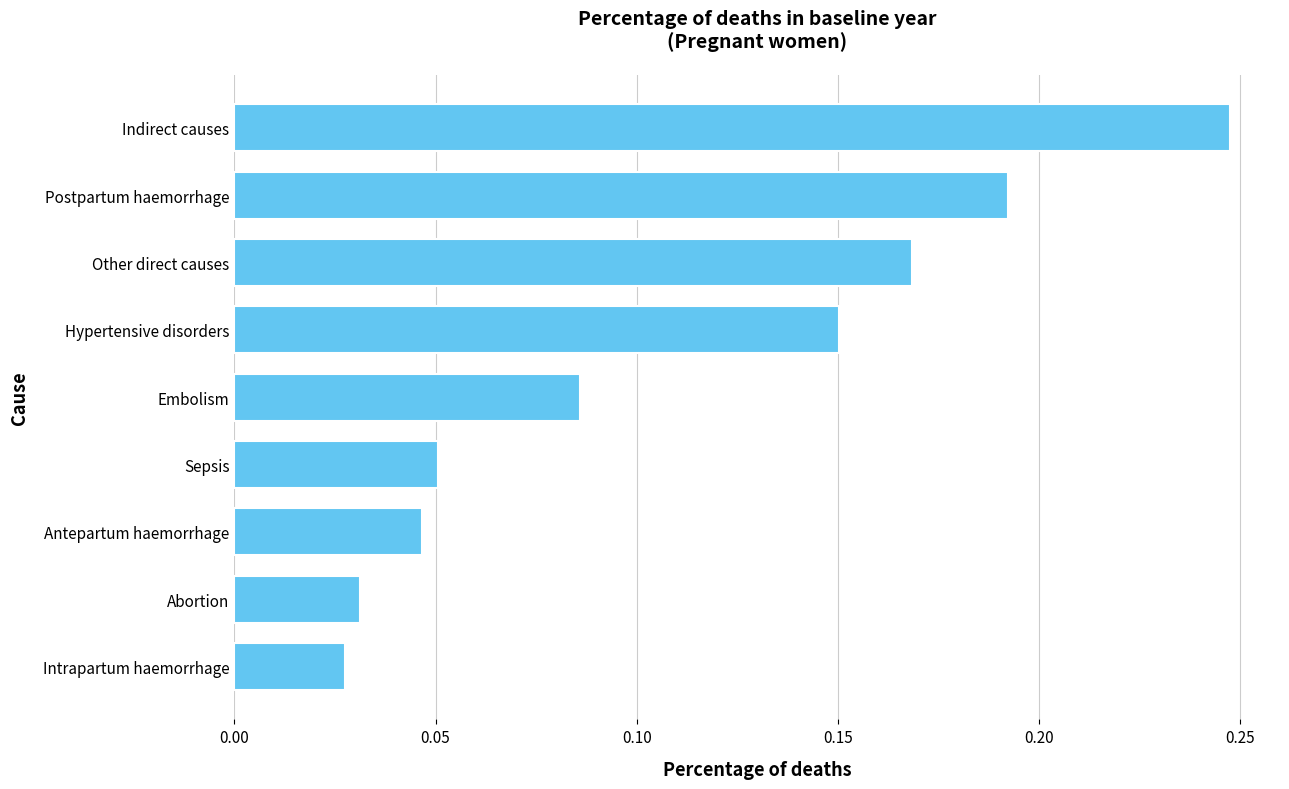

Count the number of categories in the chart.

9